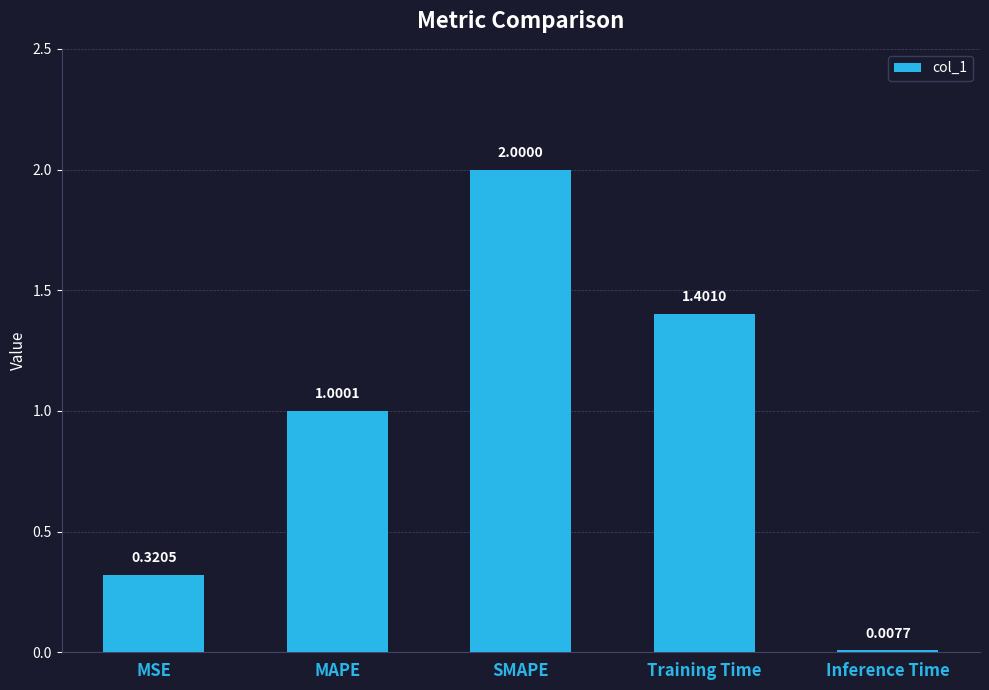

What is the change in value from MSE to Inference Time?

-0.3